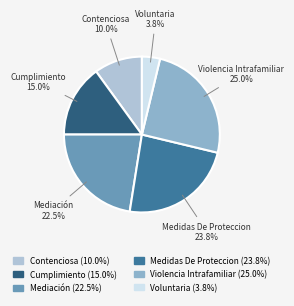

Between Cumplimiento and Mediación, which is larger?

Mediación